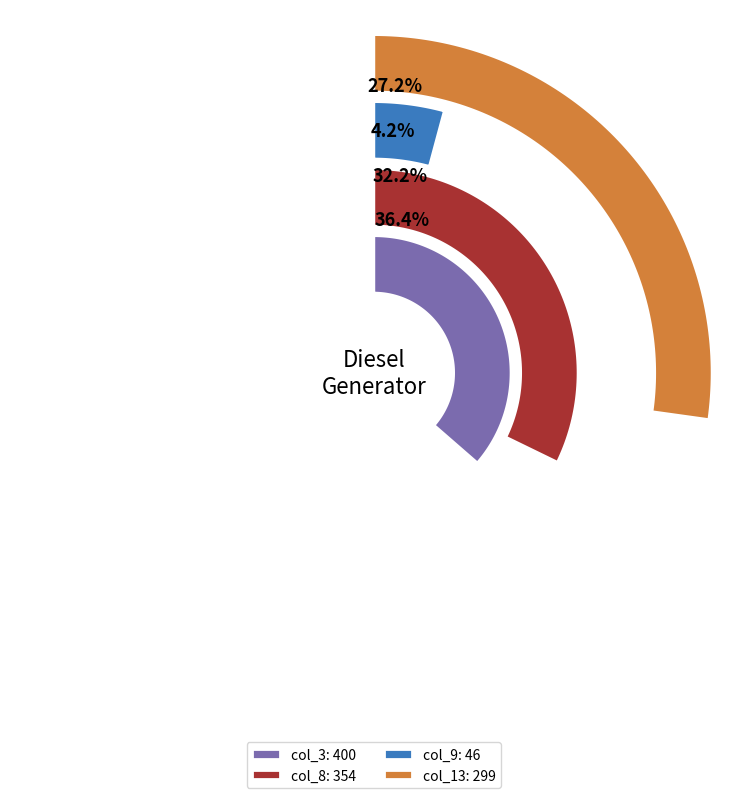

Is there a majority slice in this chart?

No